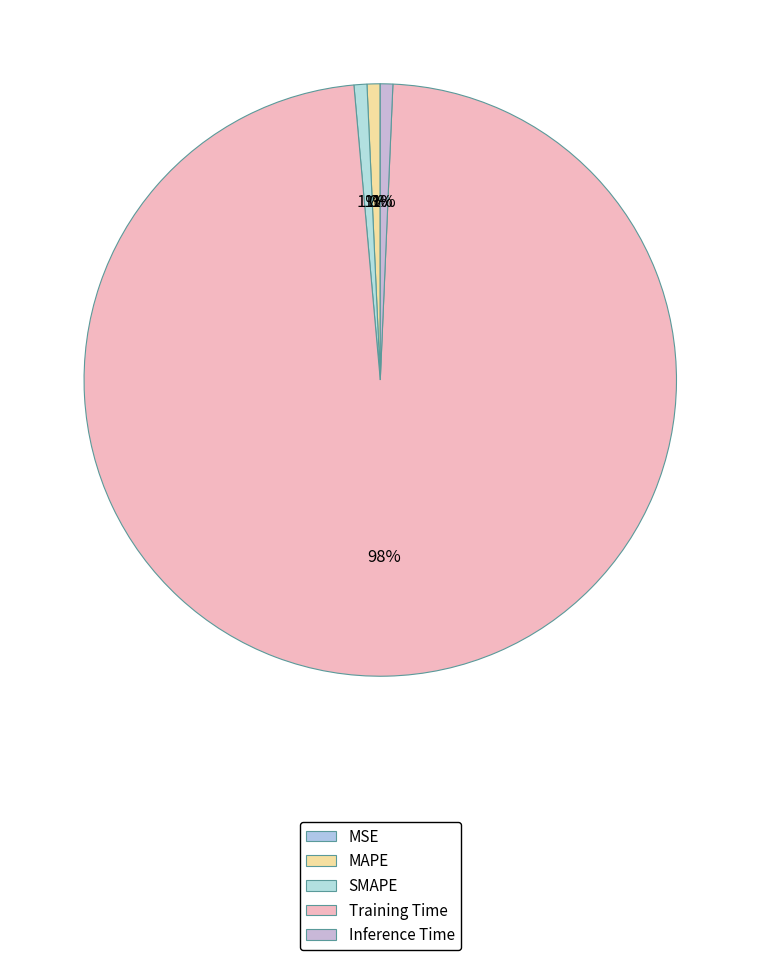

Which slice is the smallest?

MSE